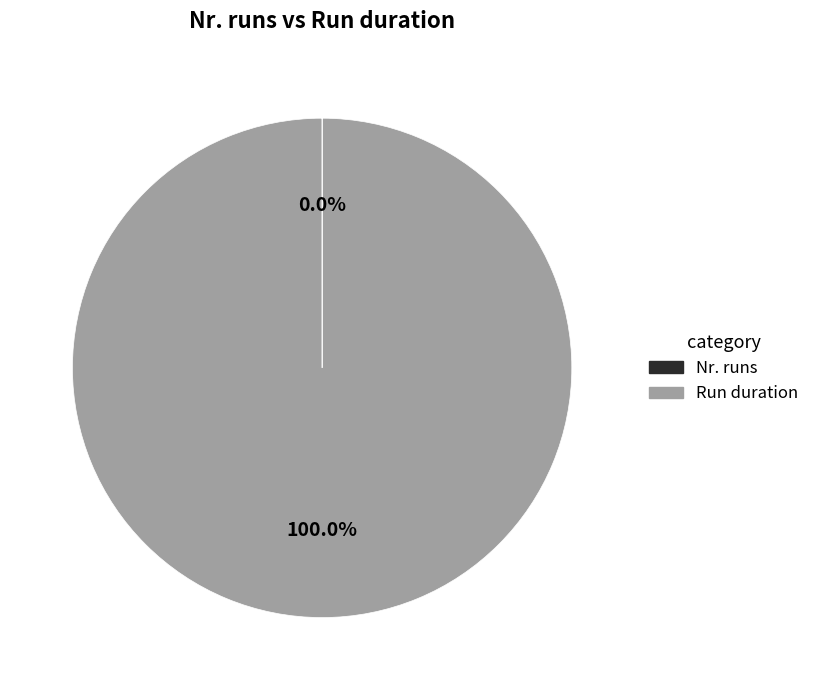

What is the largest slice in the pie chart?

Run duration